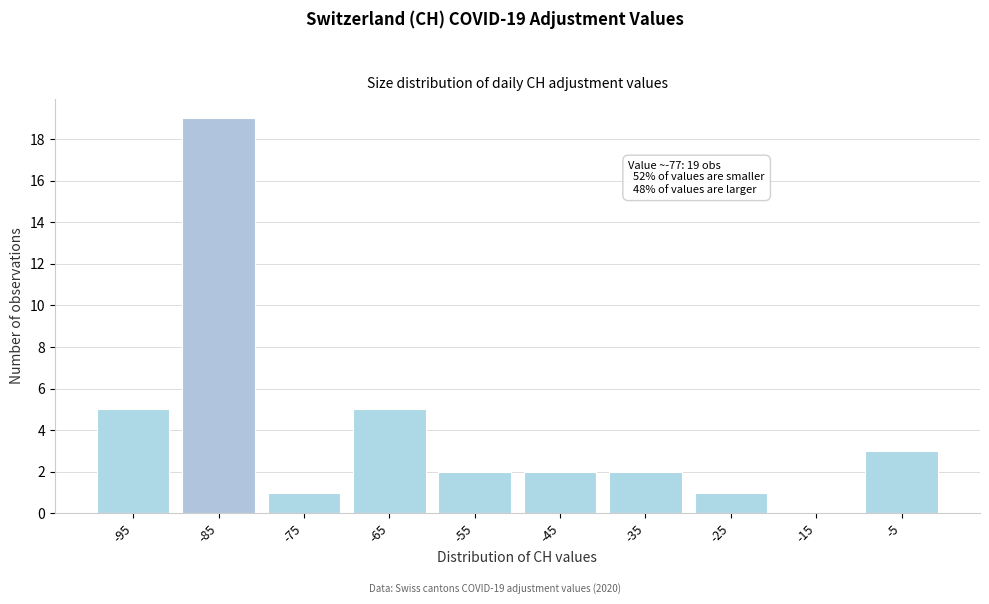

Reading left to right, extract all data points from this chart.

-95=5	-85=19	-75=1	-65=5	-55=2	-45=2	-35=2	-25=1	-15=0	-5=3